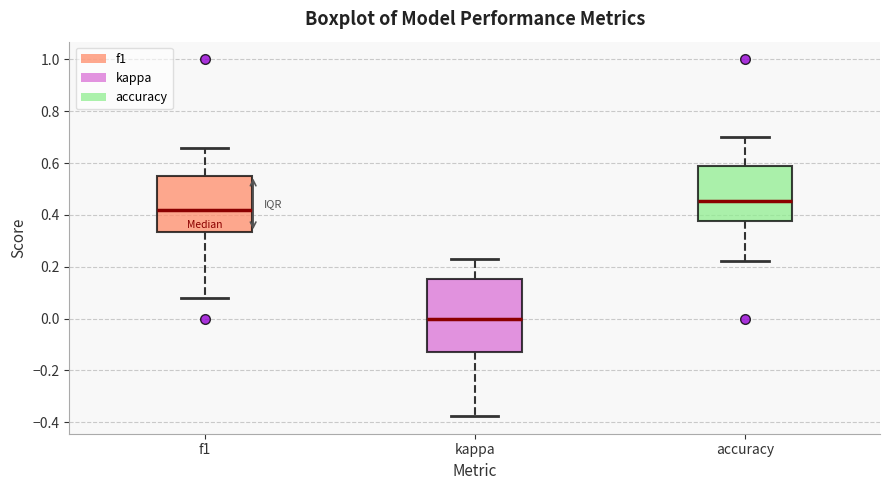

Where is the upper edge of the box for accuracy on the y-axis? The values are not printed on the chart, so give them approximately, as read against the axis.

0.58